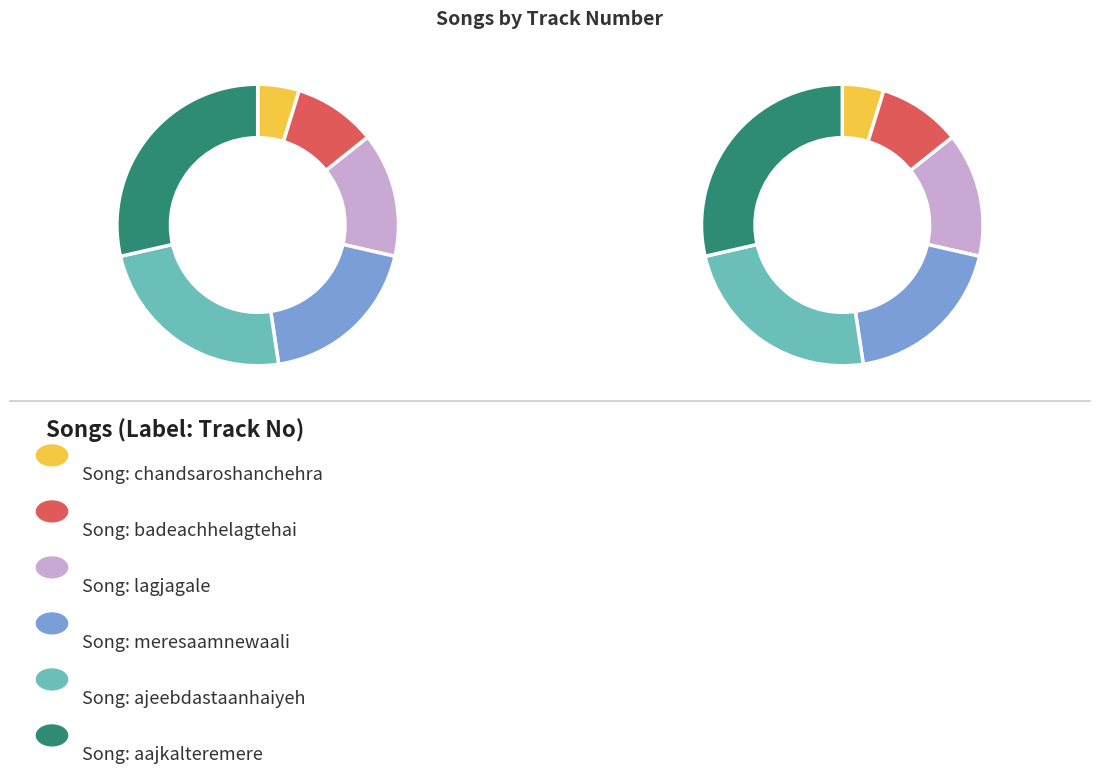

How much of the chart is everything except chandsaroshanchehra?

95.2%